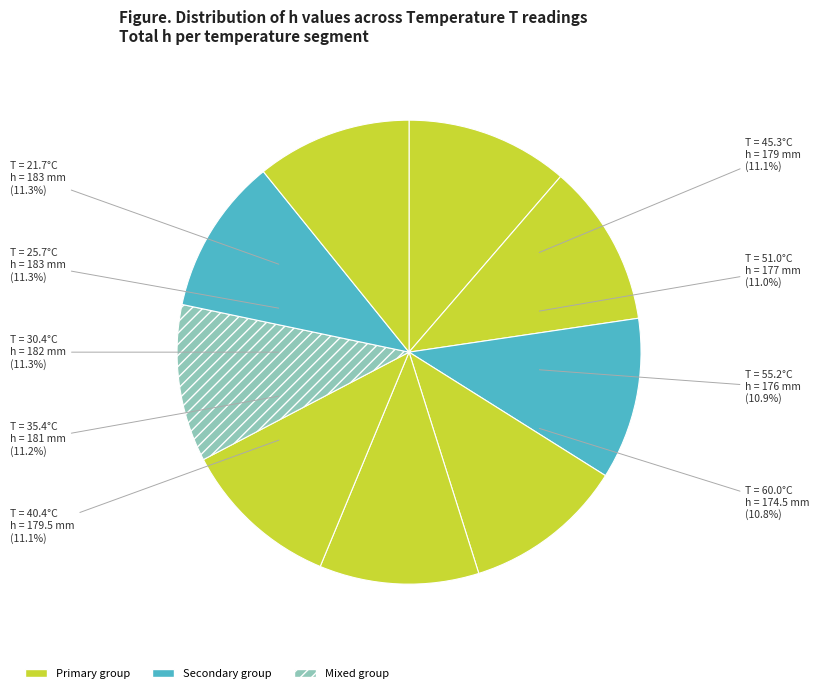

What is the smallest slice in the pie chart?

60.0